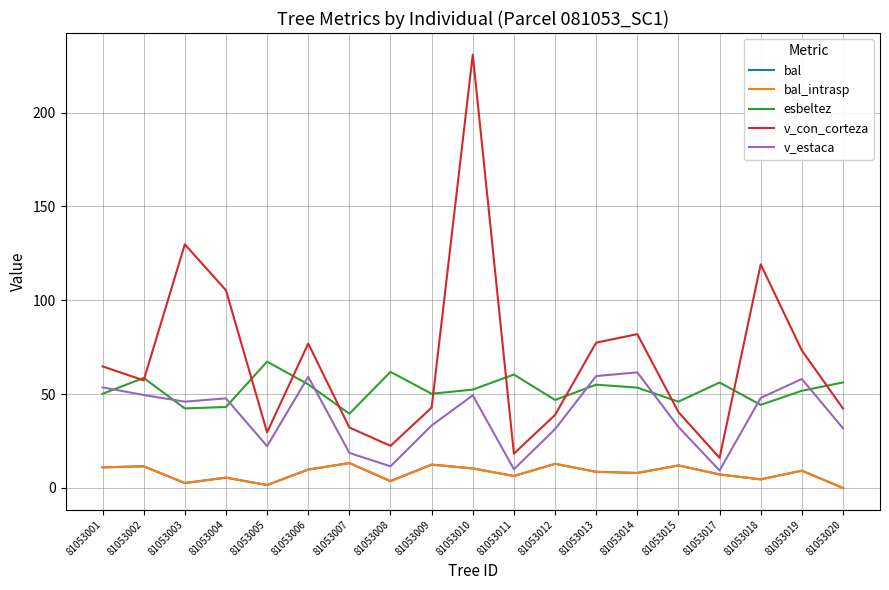

True or false: bal_intrasp and esbeltez cross at least once.

False